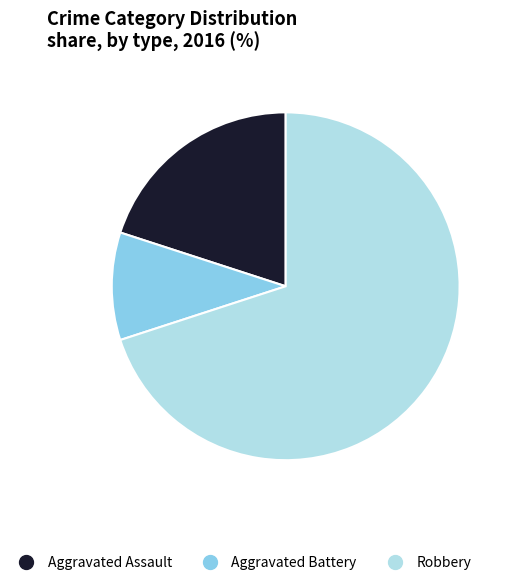

Is the sum of Aggravated Assault and Robbery greater than half?

Yes